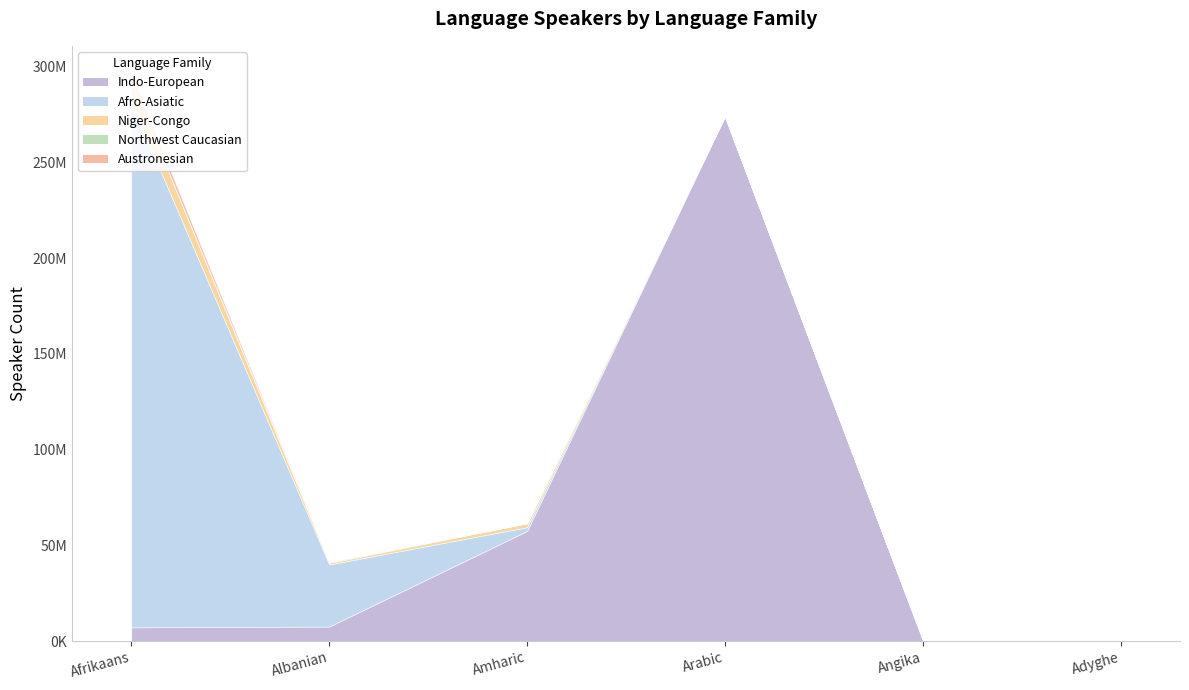

True or false: Austronesian and Niger-Congo intersect in this chart.

False